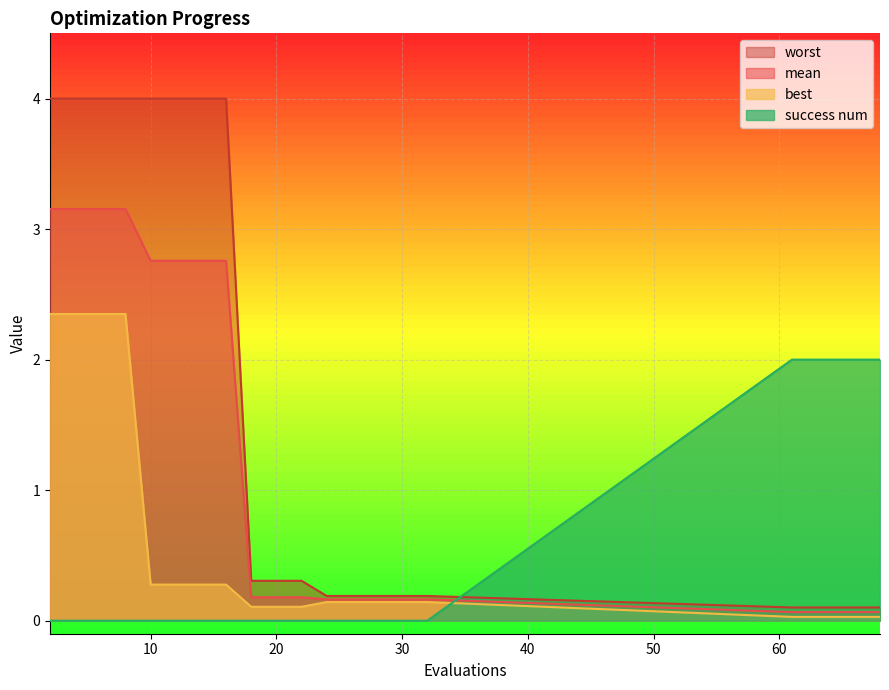

Does the chart display data point markers on the line(s)?

No